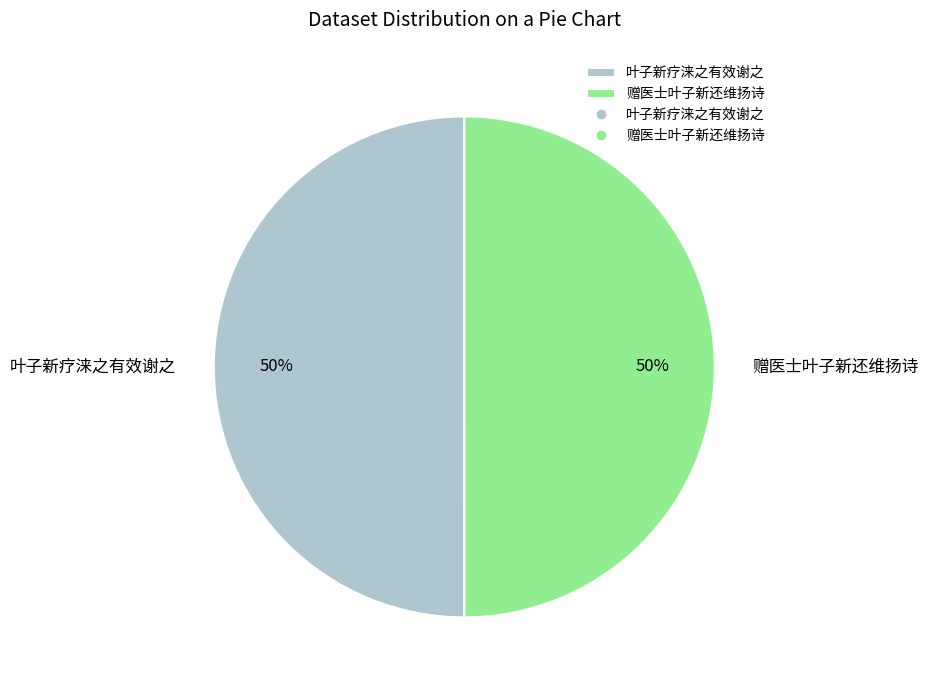

To the nearest percent, what percentage of the pie is 赠医士叶子新还维扬诗?

50%